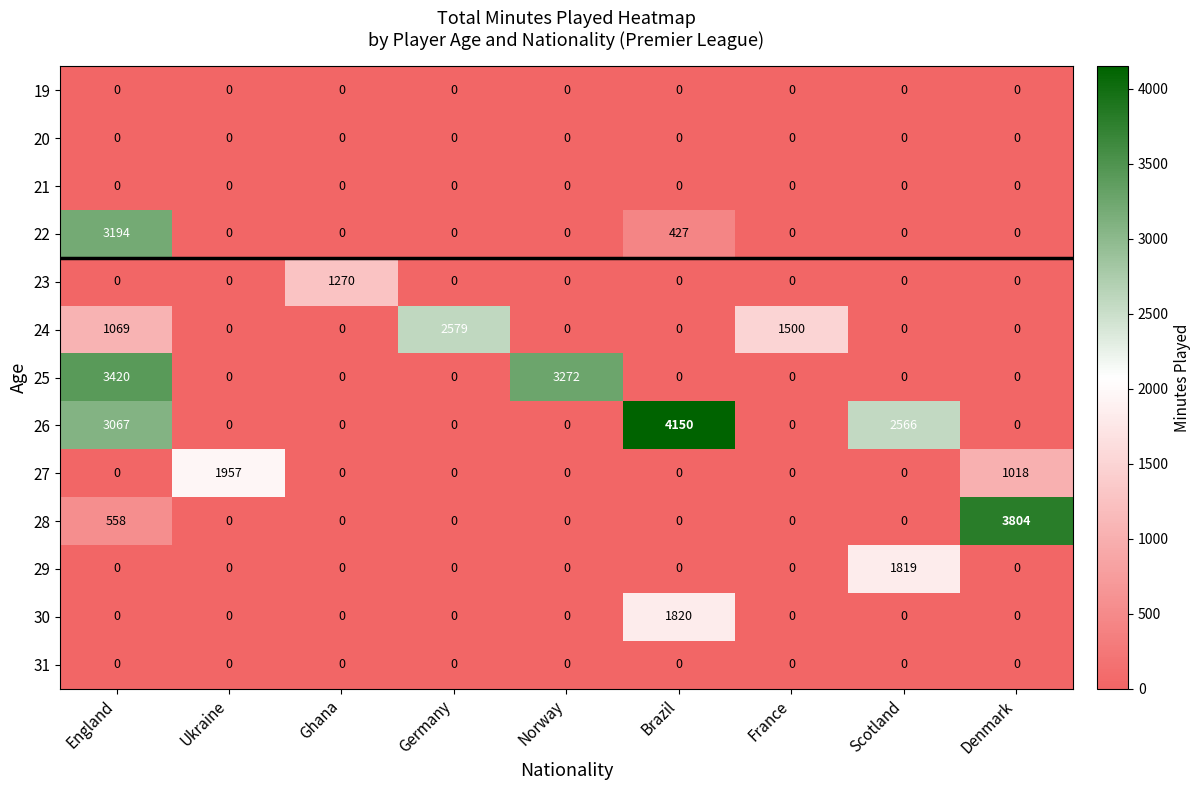

At how many categories does at least one series exceed 2505?

6